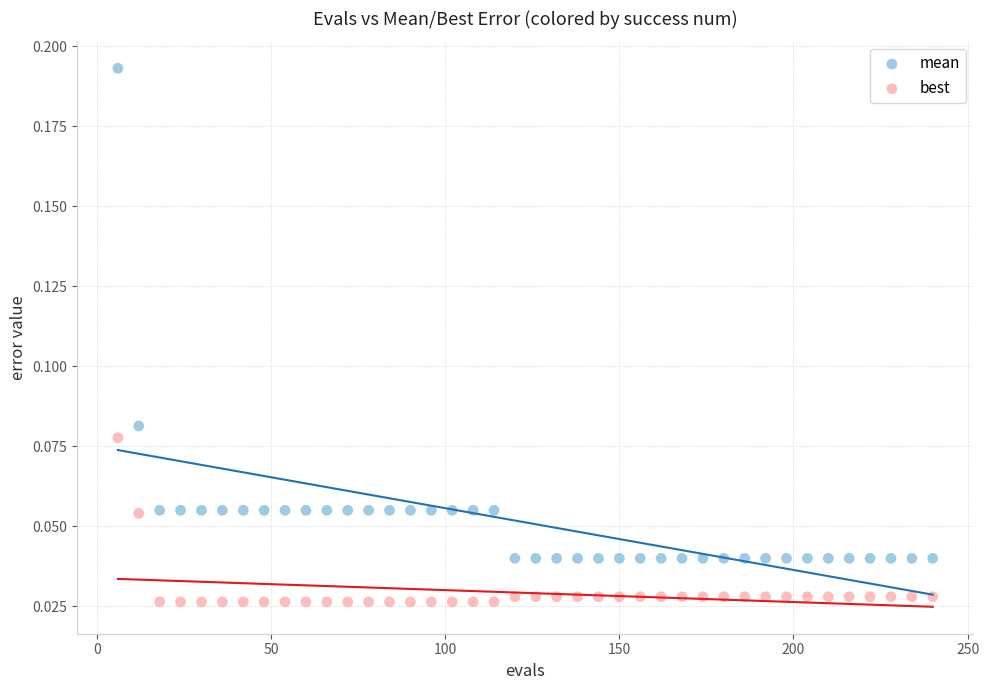

What are all the series names shown in the legend?

mean, best